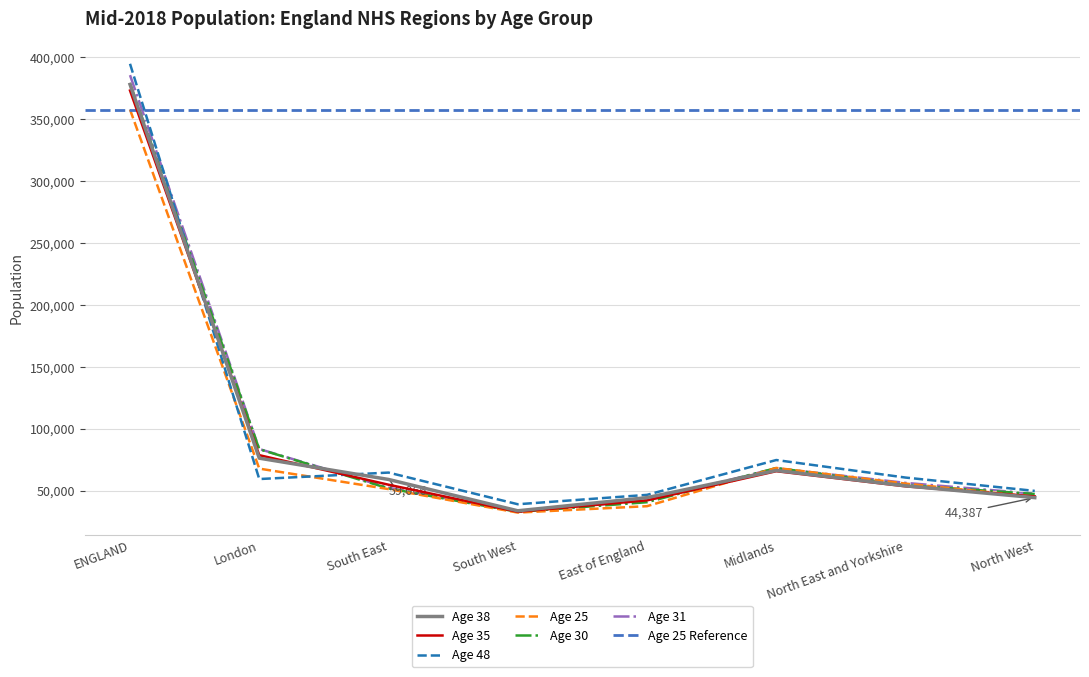

Where is Age 38 nearest to the value 205960?

London